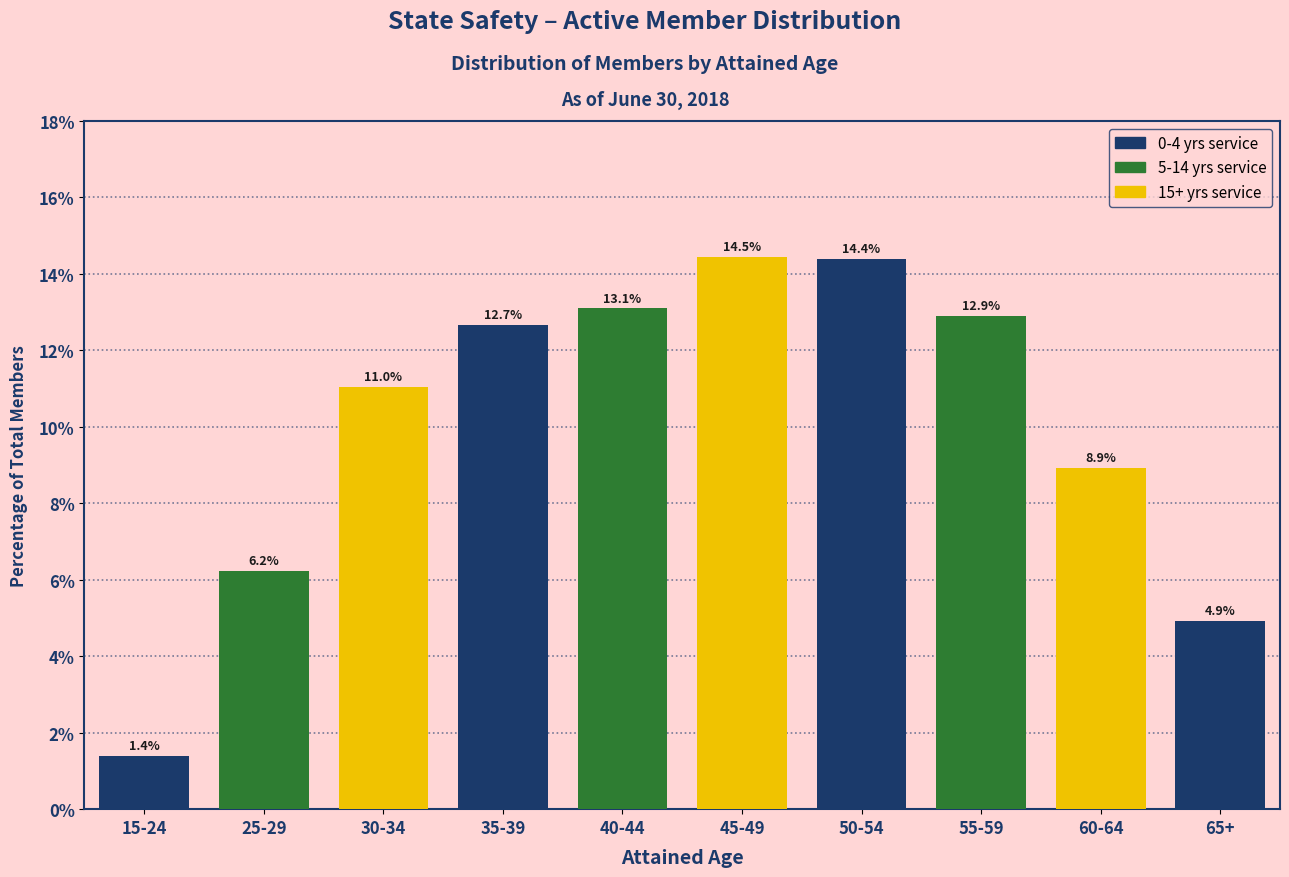

Reading left to right, list all the values displayed in this chart.

1.4	6.2	11.0	12.7	13.1	14.5	14.4	12.9	8.9	4.9